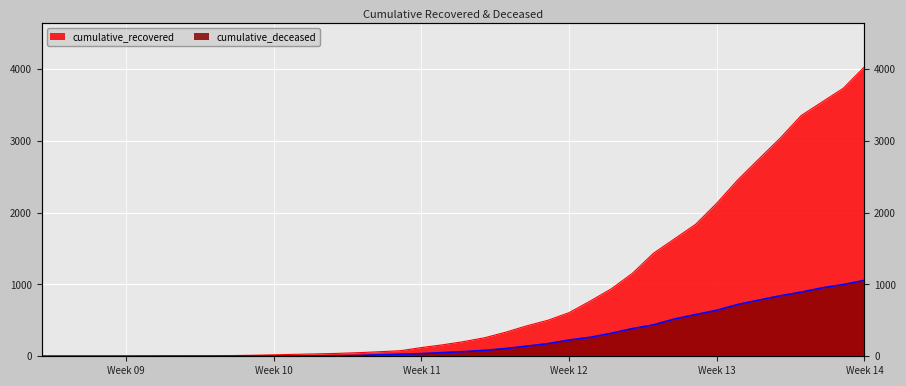

True or false: cumulative_recovered and cumulative_deceased cross at least once.

False